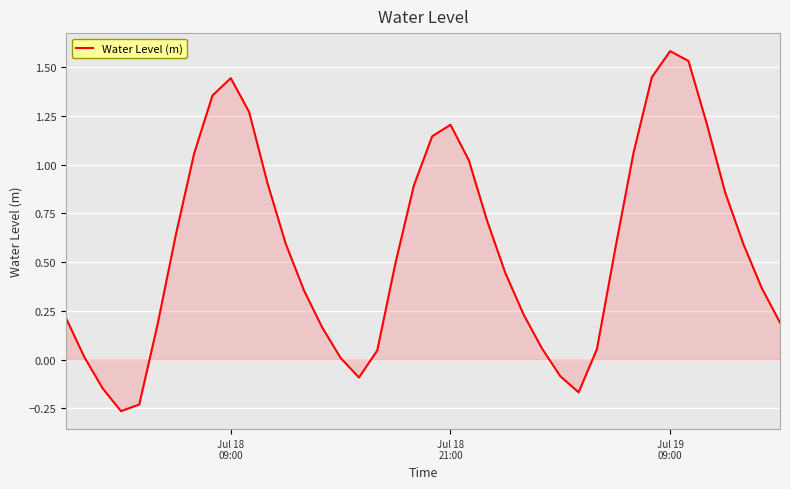

What is the greatest value displayed?

1.6